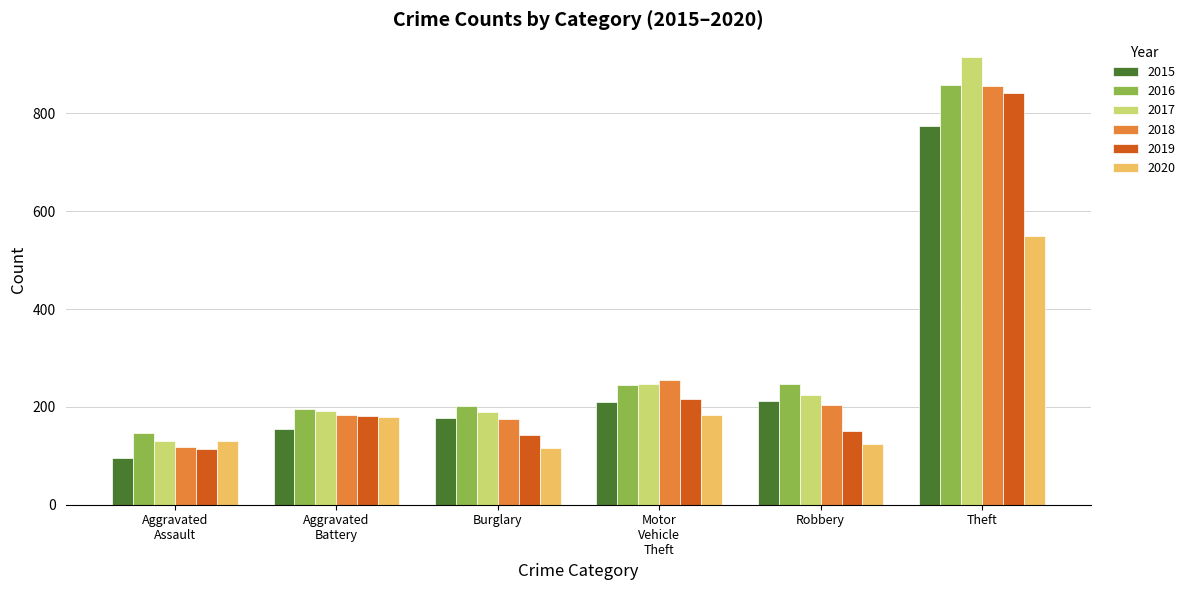

The value of 2016 at Theft is 858. True or false?

True